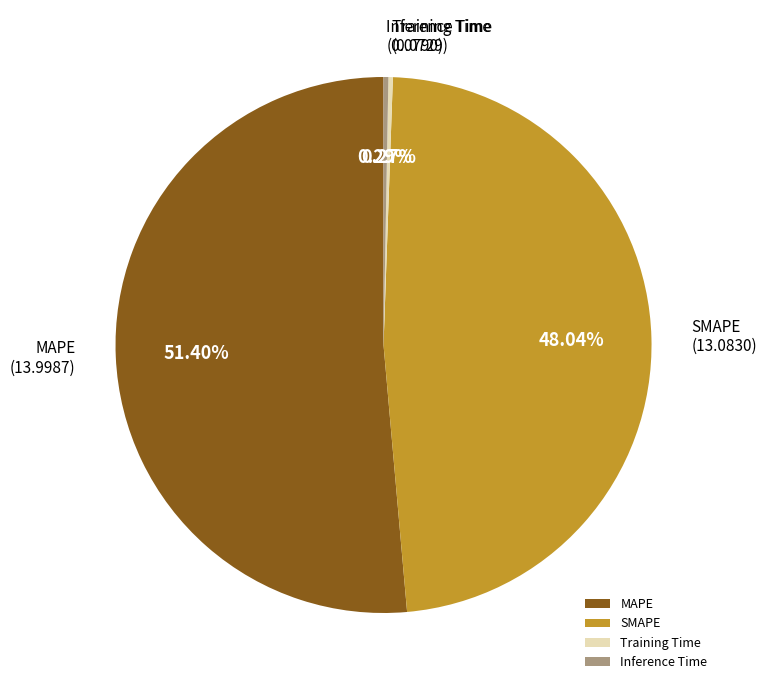

Which category has the biggest portion of the pie?

MAPE